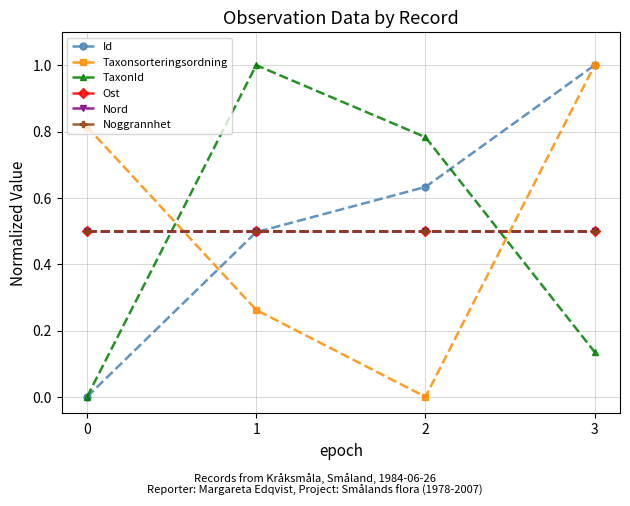

Is this an area chart (filled region under the line)?

No